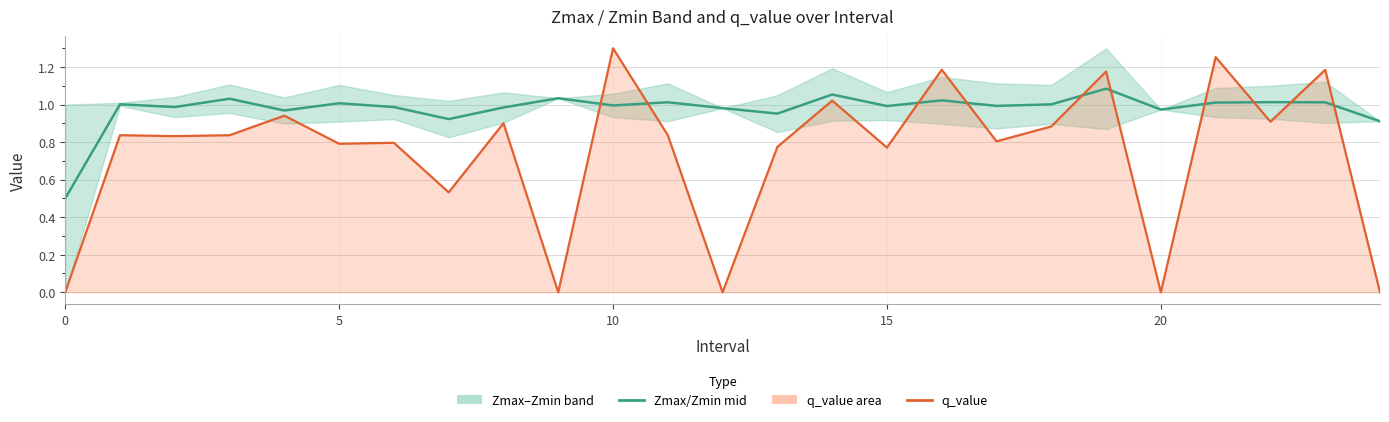

True or false: q_value has more than 2 interior local peaks.

True